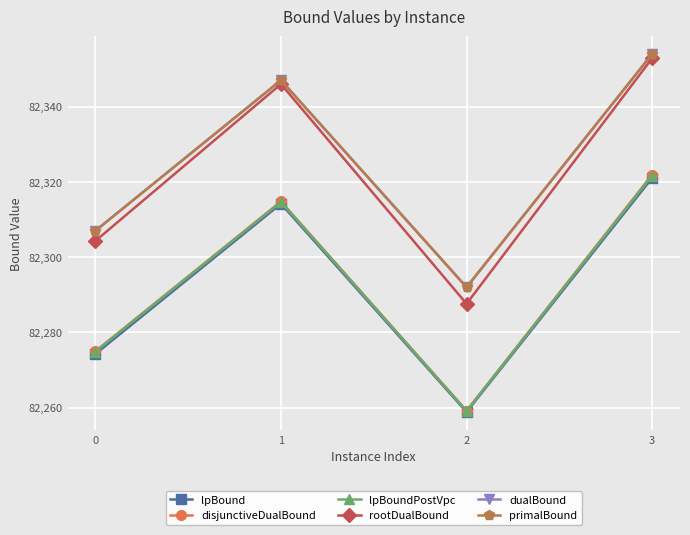

How many interior local valleys does the rootDualBound series have?

1